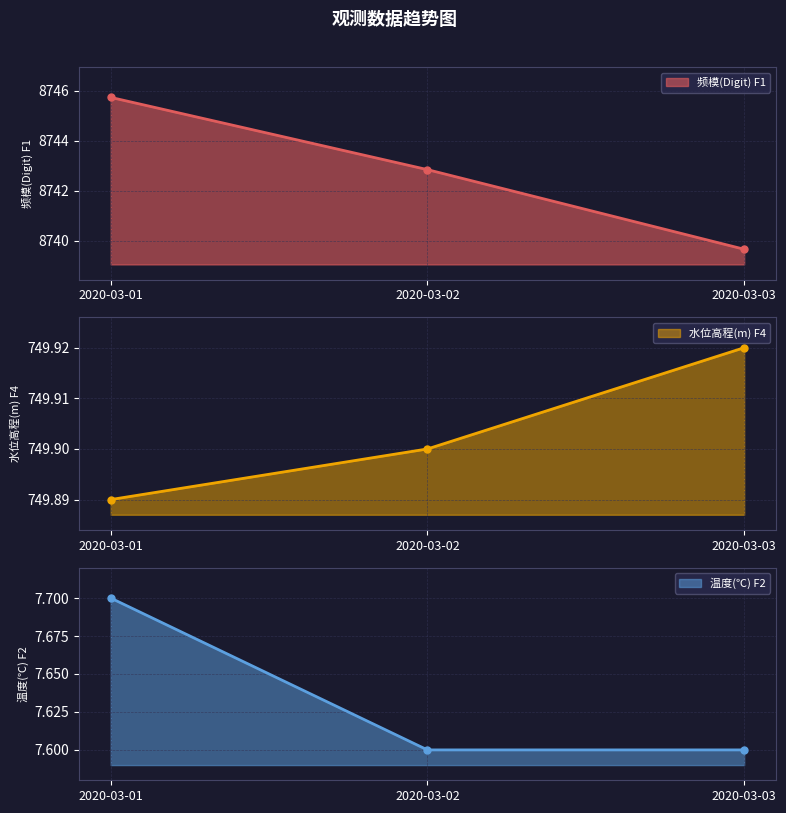

Reading right to left, extract all data points from this chart.

频模(Digit) F1: 2020-03-03=8739.7	2020-03-02=8742.8	2020-03-01=8745.7
水位高程(m) F4: 2020-03-03=749.9	2020-03-02=749.9	2020-03-01=749.9
温度(℃) F2: 2020-03-03=7.6	2020-03-02=7.6	2020-03-01=7.7